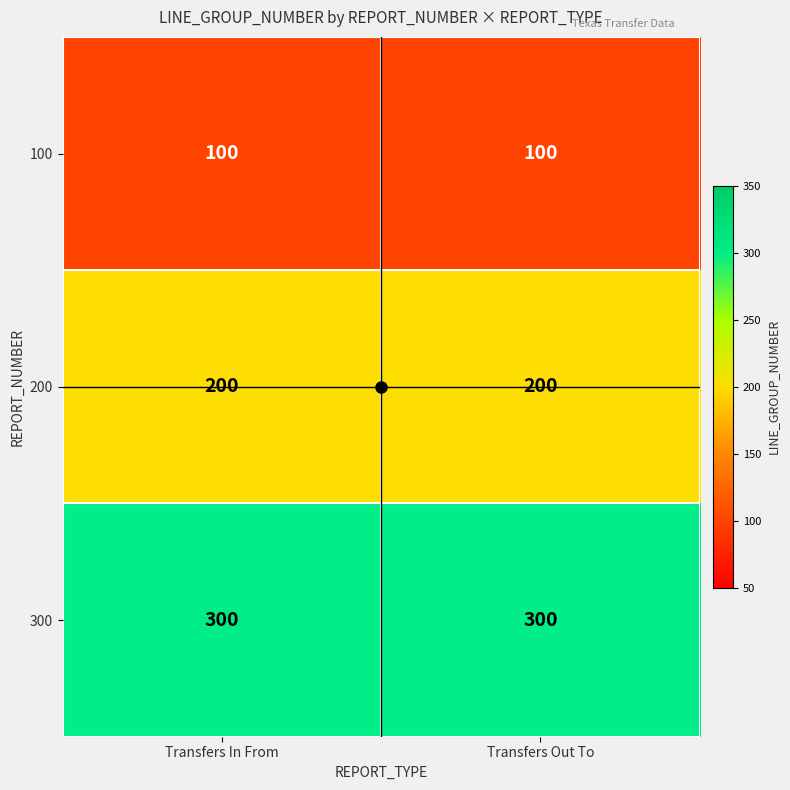

What is the sum of the 300 values at Transfers Out To and Transfers In From?

600